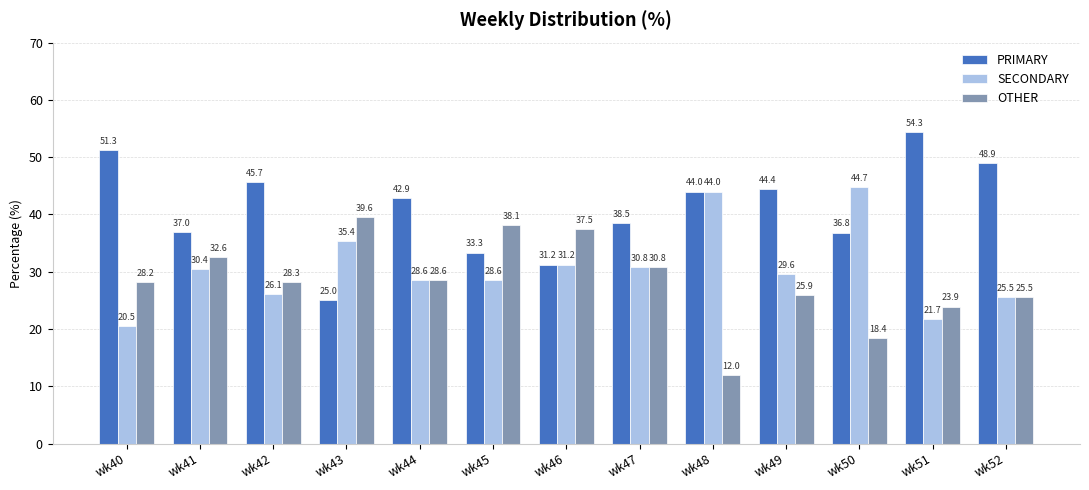

How many groups of bars are there?

13